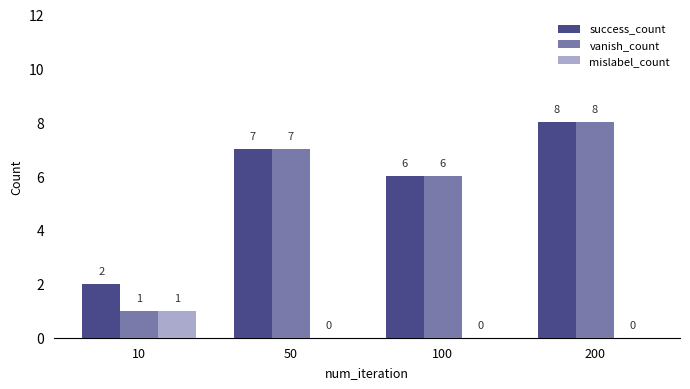

At which label is success_count closest to 5?

100